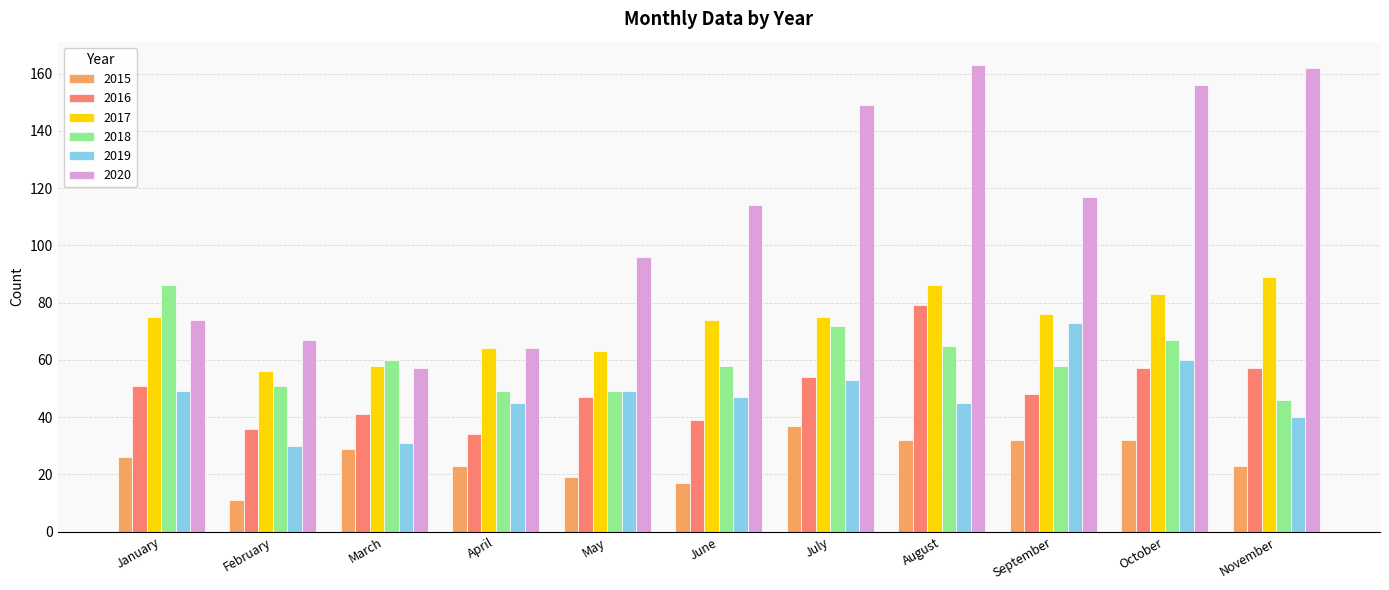

Count the number of data series in this chart.

6